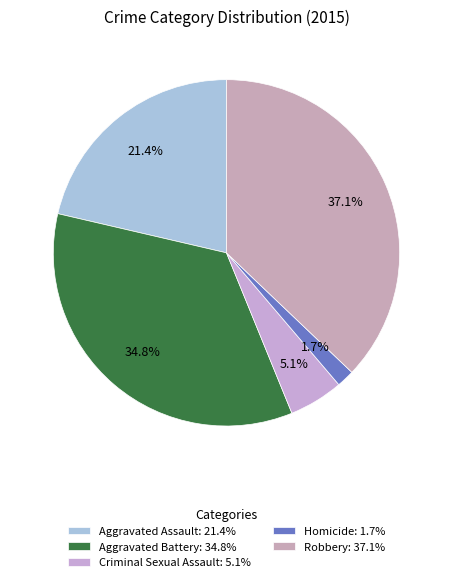

How many slices are in this pie chart?

5